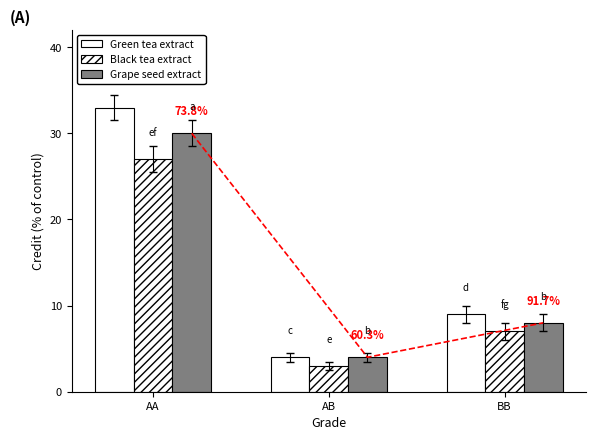

At which category is the sum across all series the highest?

AA